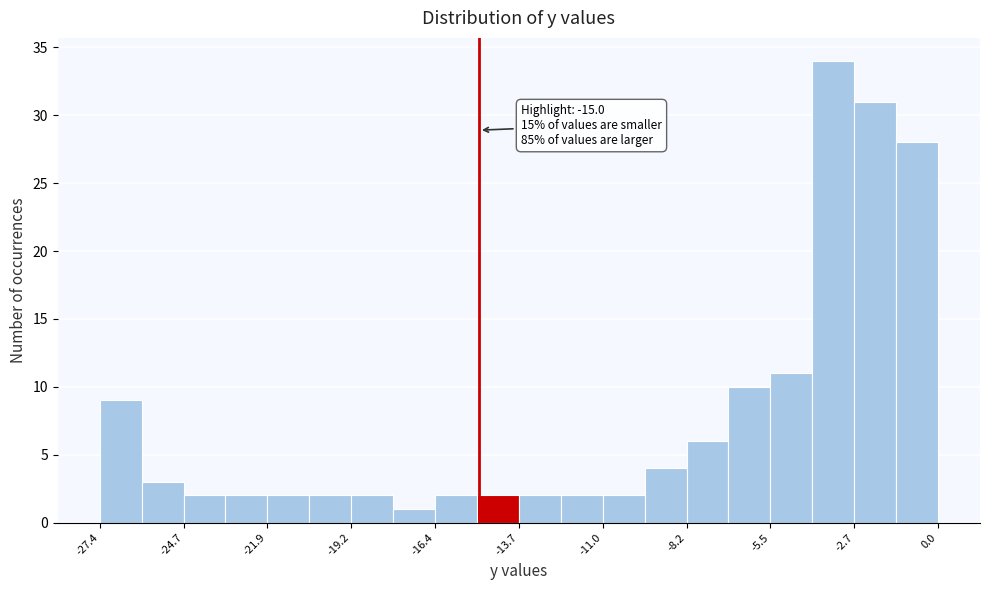

Around what value on the x-axis is the tallest bar? Give the approximate position of its centre, as read against the axis.

-3.5